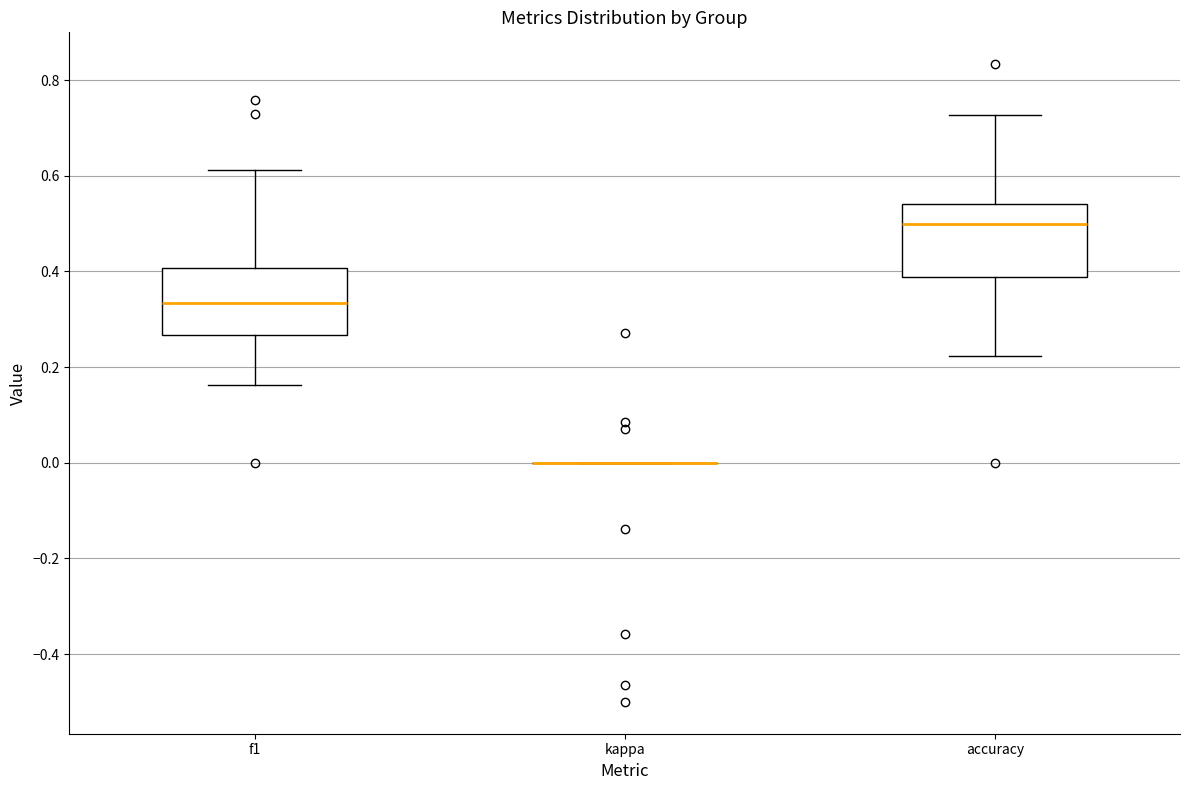

Where is the lower edge of the box for f1 on the y-axis? The values are not printed on the chart, so give them approximately, as read against the axis.

0.26